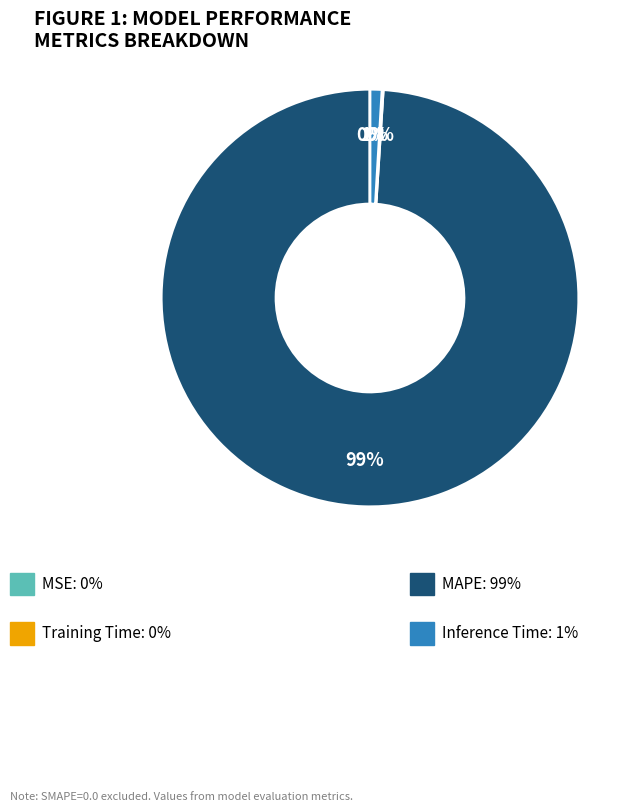

Is there any slice that represents more than half of the pie?

Yes